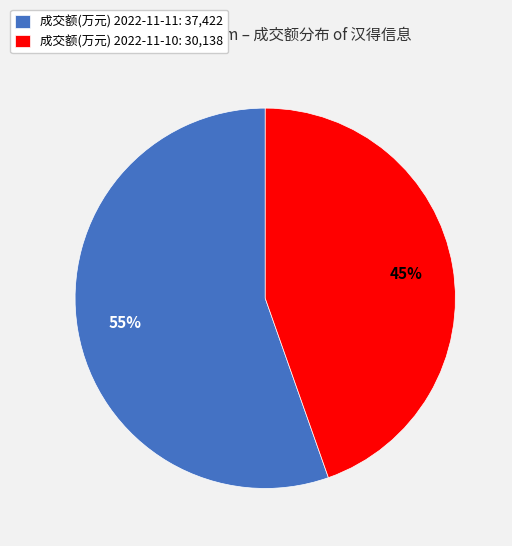

Count the number of slices in the pie.

2